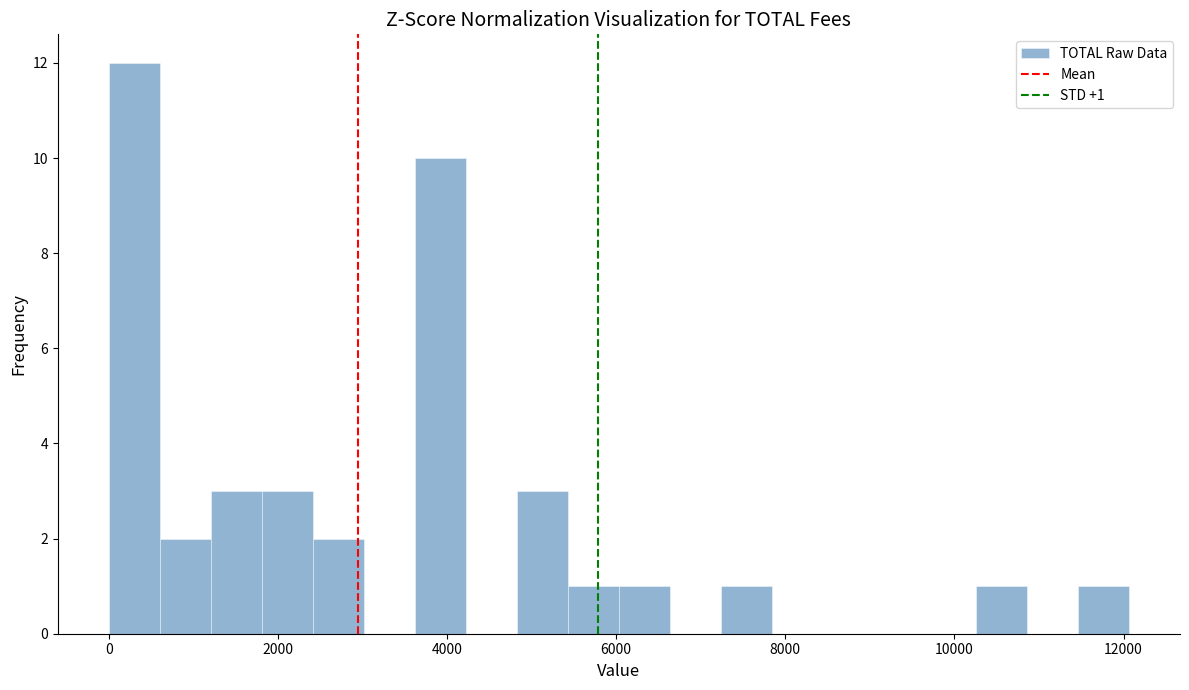

Read against the x-axis, roughly where is the centre of the tallest bar?

400